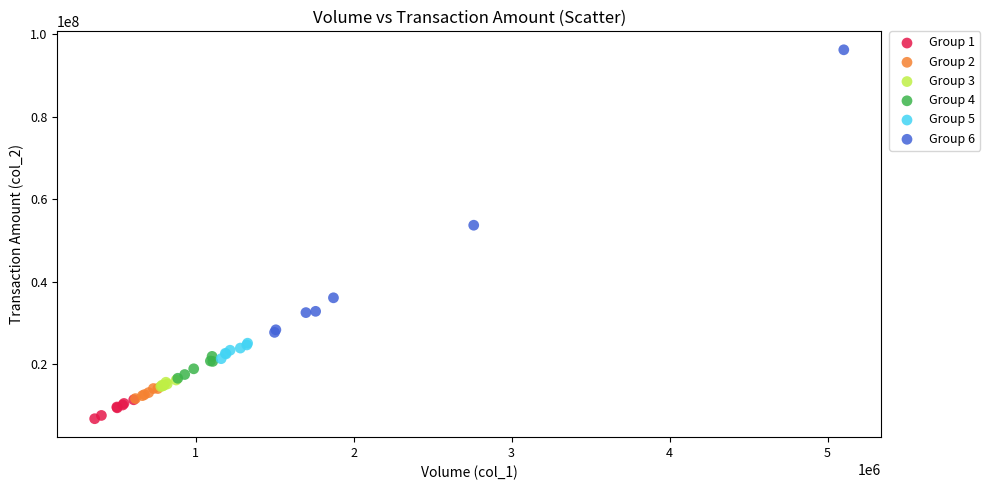

Which series reaches the minimum Y coordinate?

Group 1